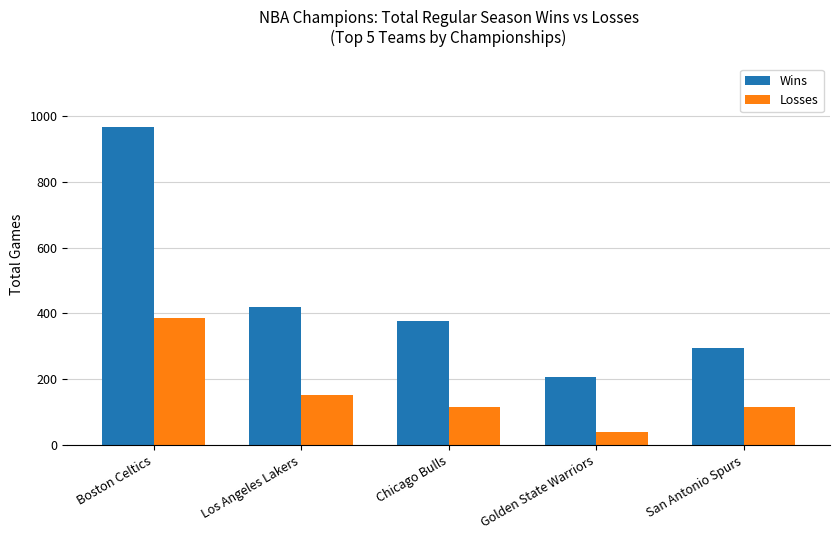

Are the bars grouped side by side (vs. stacked)?

Yes